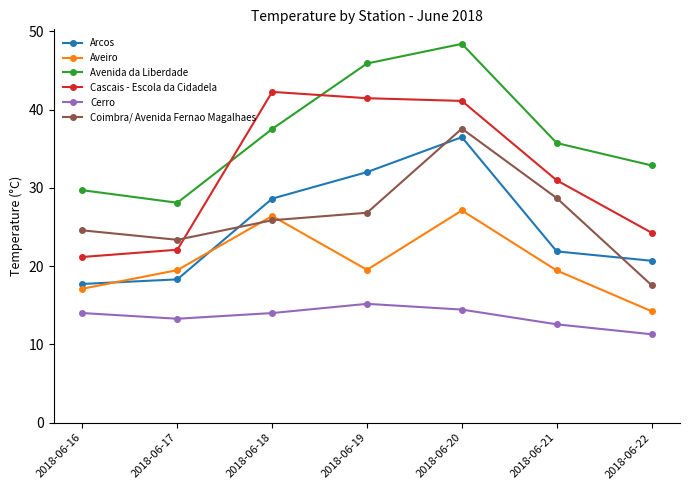

At which label does Coimbra/ Avenida Fernao Magalhaes reach its minimum?

2018-06-22